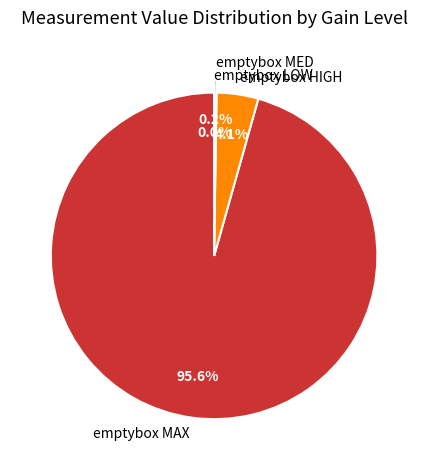

What percentage is NOT represented by emptybox HIGH?

95.9%